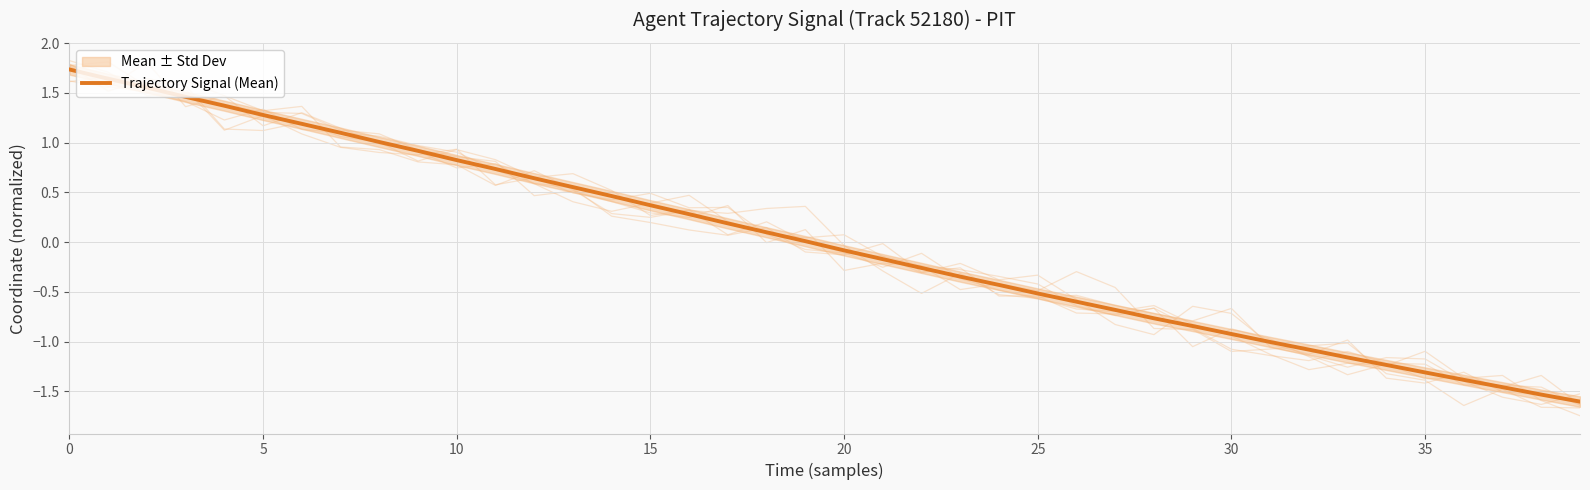

How many categories are shown in the chart?

40